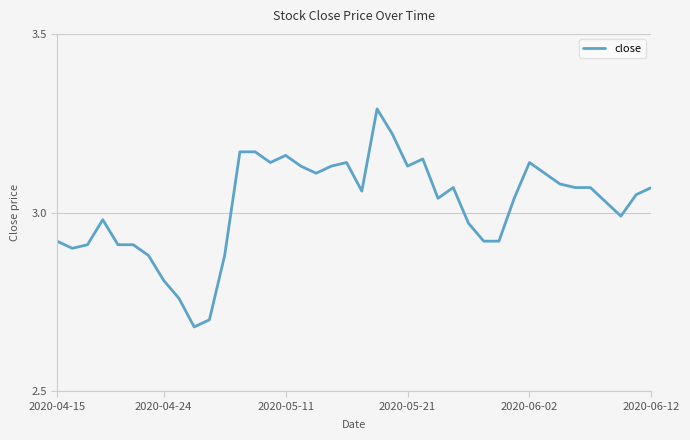

What is the maximum value shown in the chart?

3.3